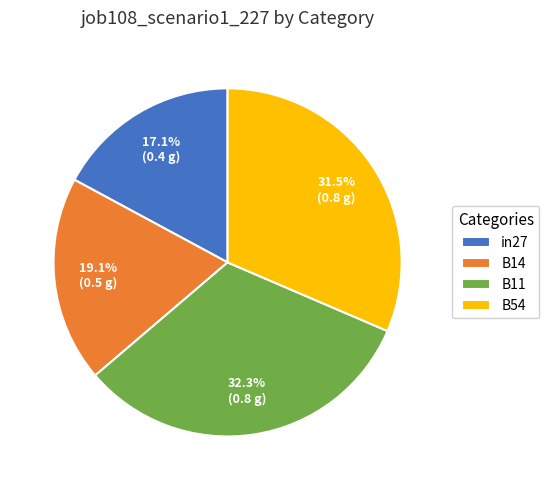

What percentage is the in27 slice, to the nearest percent?

17%